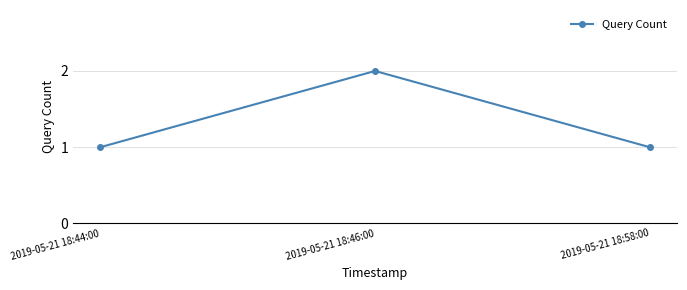

What value does the data have at 2019-05-21 18:44:00?

1